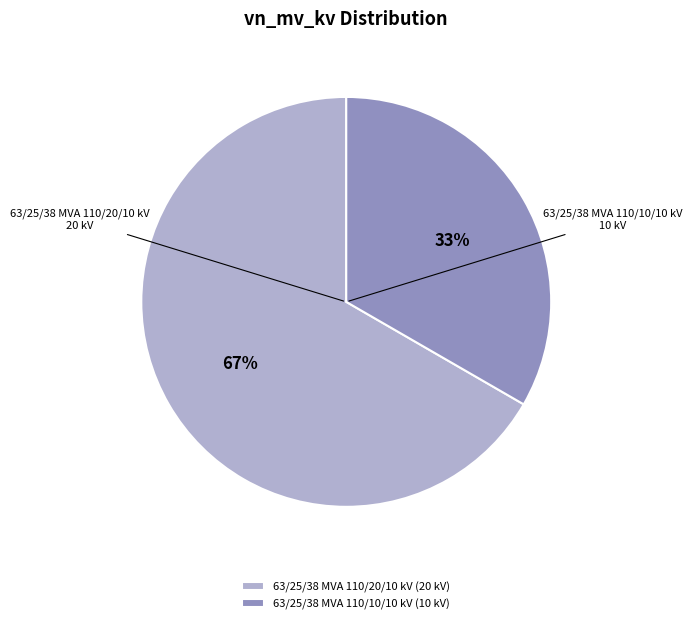

True or false: 63/25/38 MVA 110/10/10 kV accounts for 27% of the total.

False